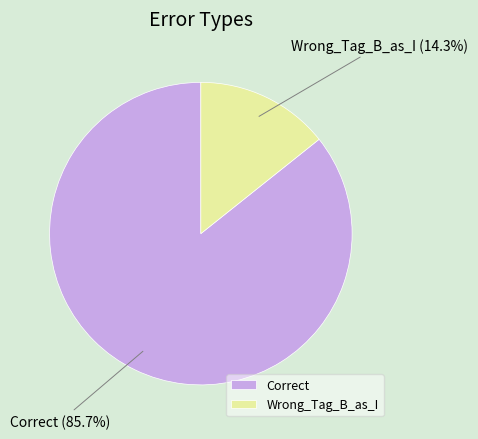

To the nearest percent, what portion does Wrong_Tag_B_as_I represent?

14%